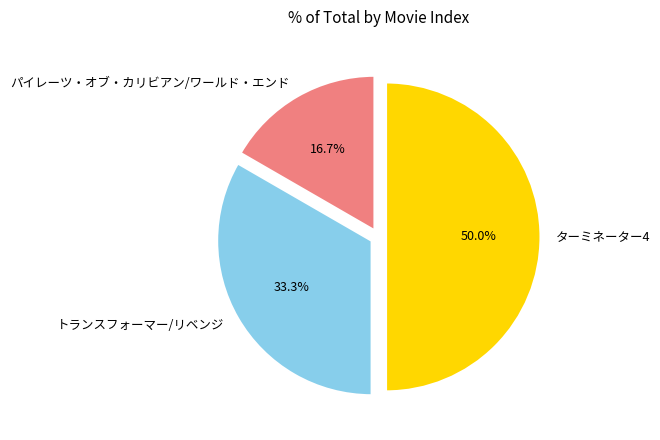

How many slices are in this pie chart?

3